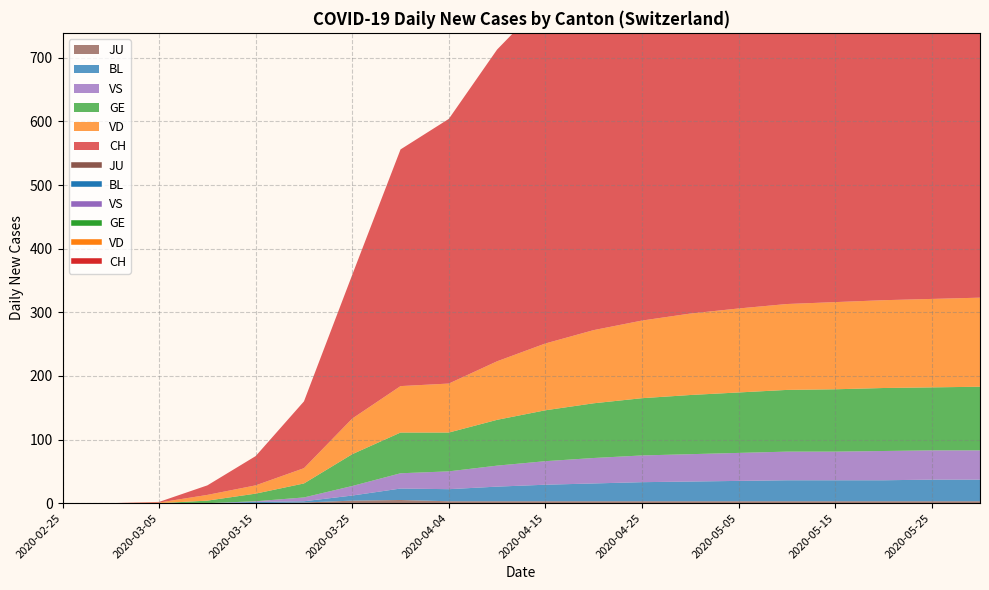

Reading left to right, transcribe all the data shown in this chart.

CH: 0	0	1	15	46	105	226	372	416	490	540	580	610	630	650	660	665	668	670	672
VD: 0	0	1	9	13	24	56	73	77	92	105	115	122	128	132	135	137	138	139	140
GE: 0	0	0	4	12	22	50	64	61	72	80	86	90	93	95	97	98	99	99	100
BL: 0	0	0	0	2	2	8	18	19	23	26	28	30	31	32	33	33	33	34	34
VS: 0	0	0	0	1	6	15	24	28	33	37	40	42	43	44	45	45	46	46	46
JU: 0	0	0	0	0	1	4	5	3	3	3	3	3	3	3	3	3	3	3	3